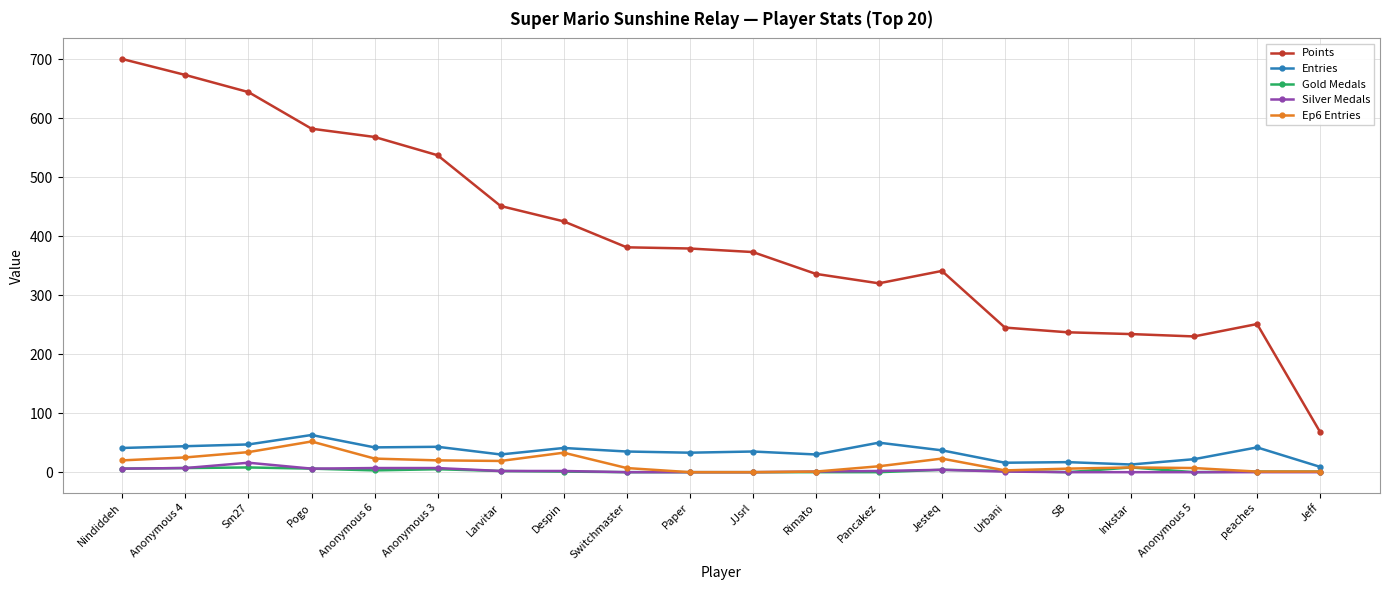

True or false: Gold Medals and Points cross at least once.

False